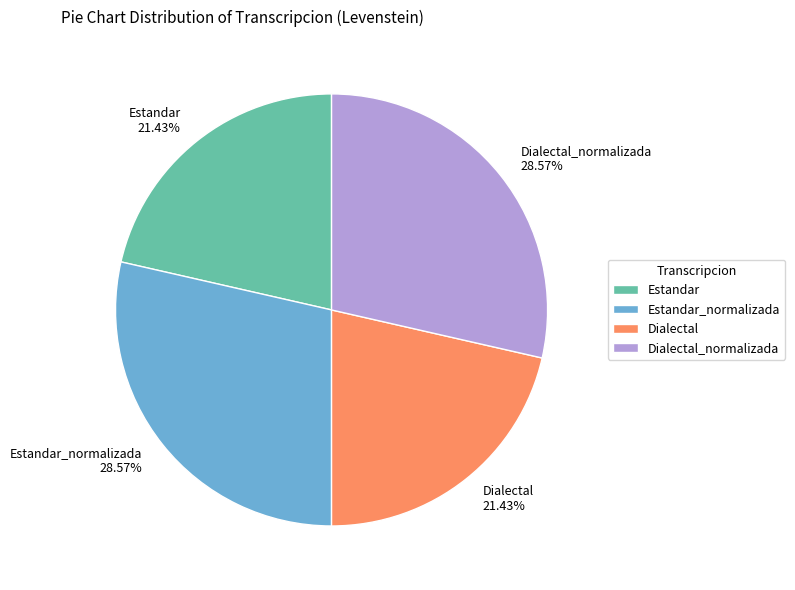

Does Dialectal account for over 50% of the chart?

No